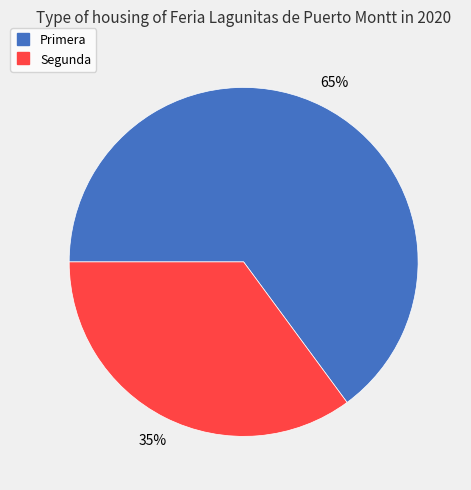

To the nearest percent, what percentage of the pie is Segunda?

35%